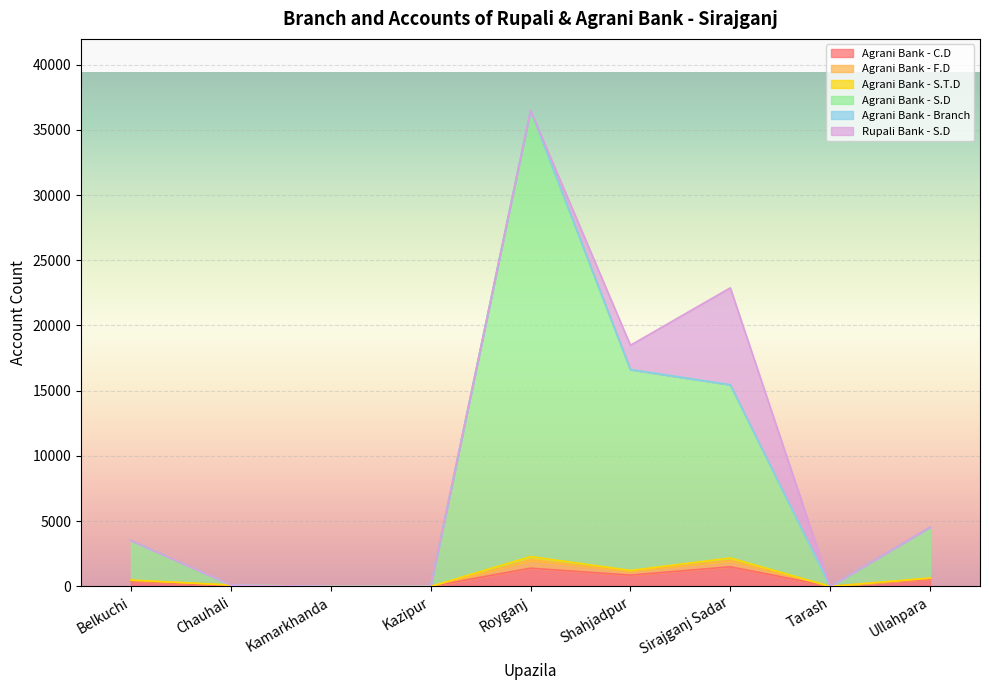

True or false: Agrani Bank - C.D and Agrani Bank - S.D intersect in this chart.

False